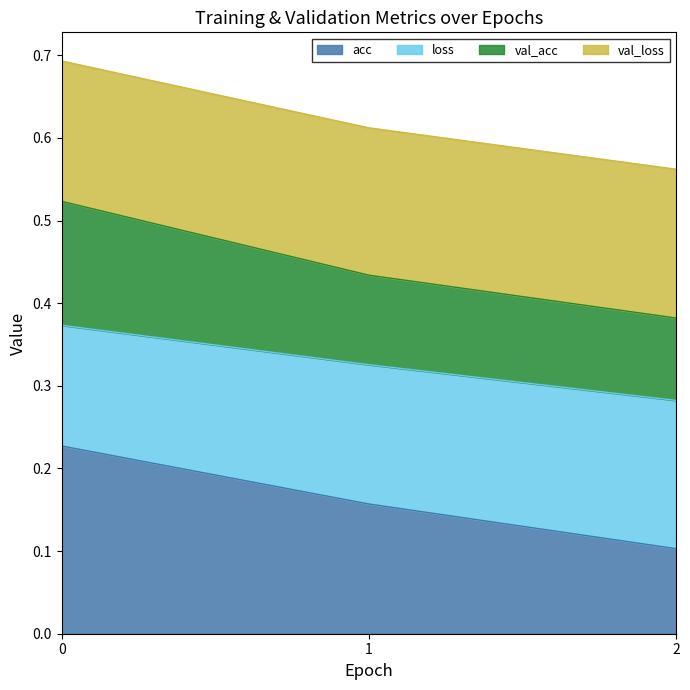

How many acc values are between 0 and 1?

3